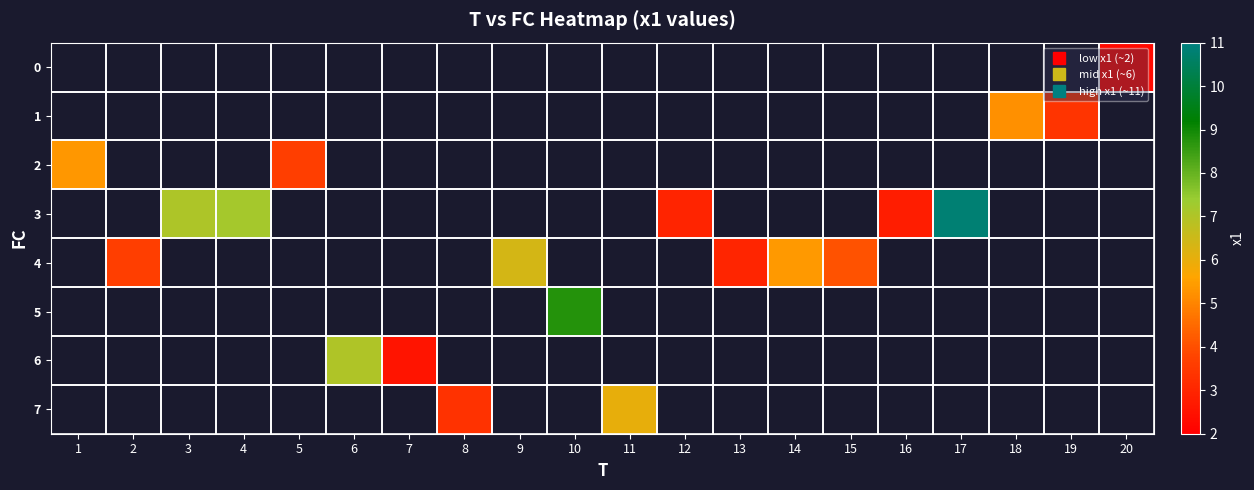

What is the approximate value of 3 at 17?

10.8